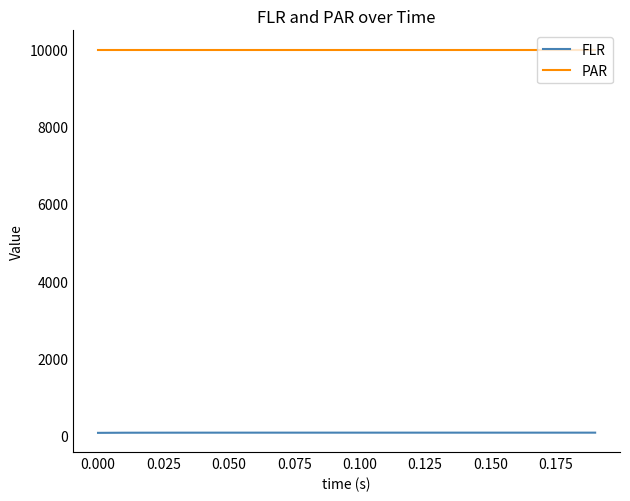

Rank the series by their average value, from lowest to highest.

FLR, PAR